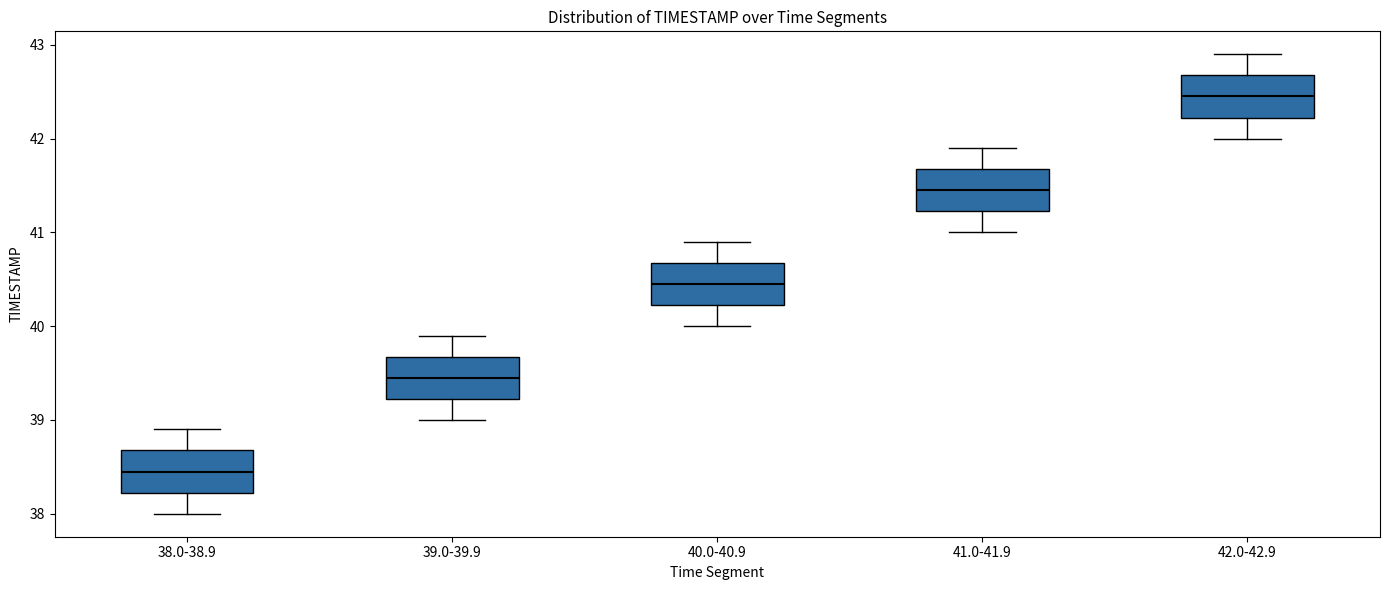

Reading left to right, transcribe this box plot: for each box, give where its median line is, the range the box spans, and where its two whiskers end, as read against the y-axis. The values are not printed on the chart, so give them approximately, as read against the axis.

38.0-38.9: median 38.5, box 38.2 to 38.7, whiskers 38.0 to 38.9
39.0-39.9: median 39.5, box 39.2 to 39.7, whiskers 39.0 to 39.9
40.0-40.9: median 40.5, box 40.2 to 40.7, whiskers 40.0 to 40.9
41.0-41.9: median 41.5, box 41.2 to 41.7, whiskers 41.0 to 41.9
42.0-42.9: median 42.5, box 42.2 to 42.7, whiskers 42.0 to 42.9